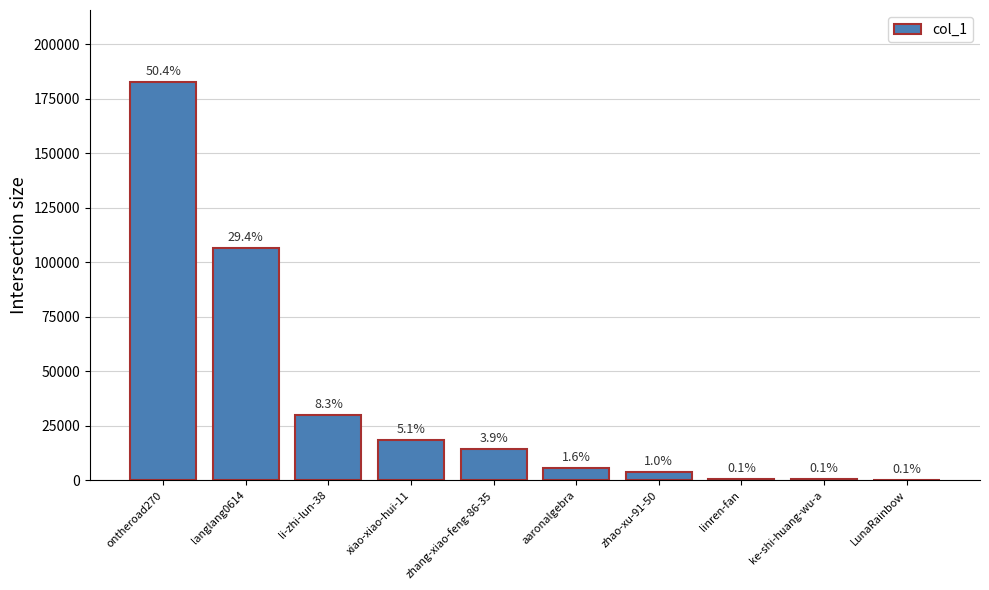

List the labels in order of value, smallest first.

LunaRainbow, ke-shi-huang-wu-a, linren-fan, zhao-xu-91-50, aaronalgebra, zhang-xiao-feng-86-35, xiao-xiao-hui-11, li-zhi-lun-38, langlang0614, ontheroad270